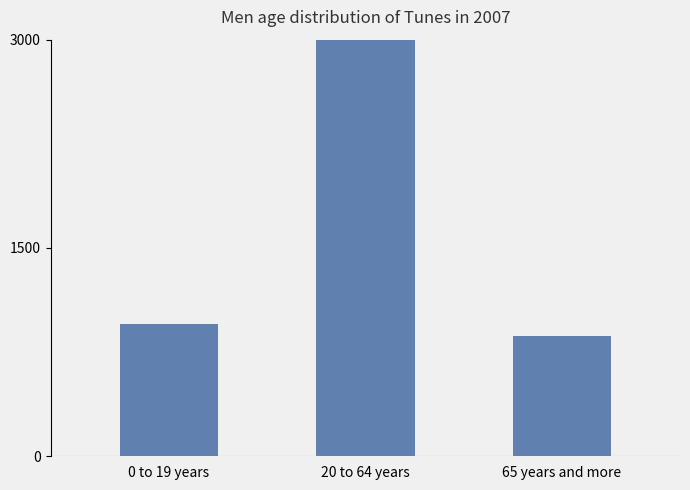

Reading right to left, transcribe all the data shown in this chart.

65 years and more=865	20 to 64 years=12237	0 to 19 years=949